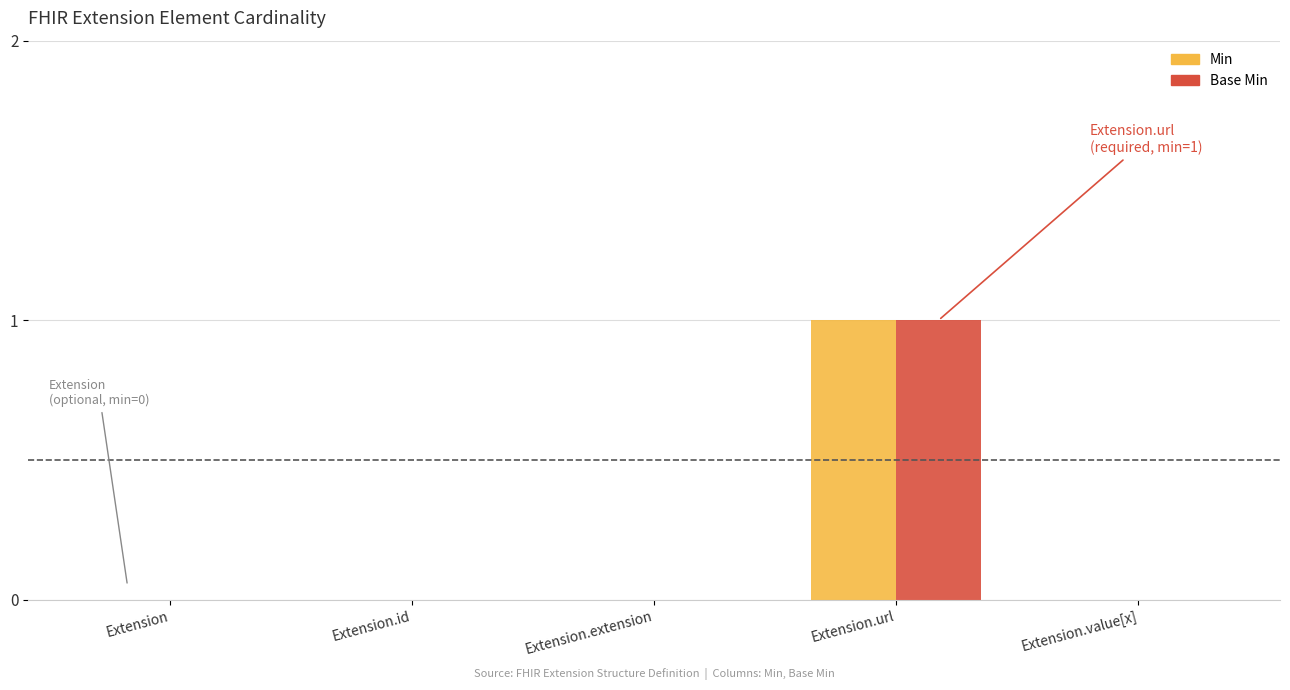

At which label does Base Min reach its peak?

Extension.url